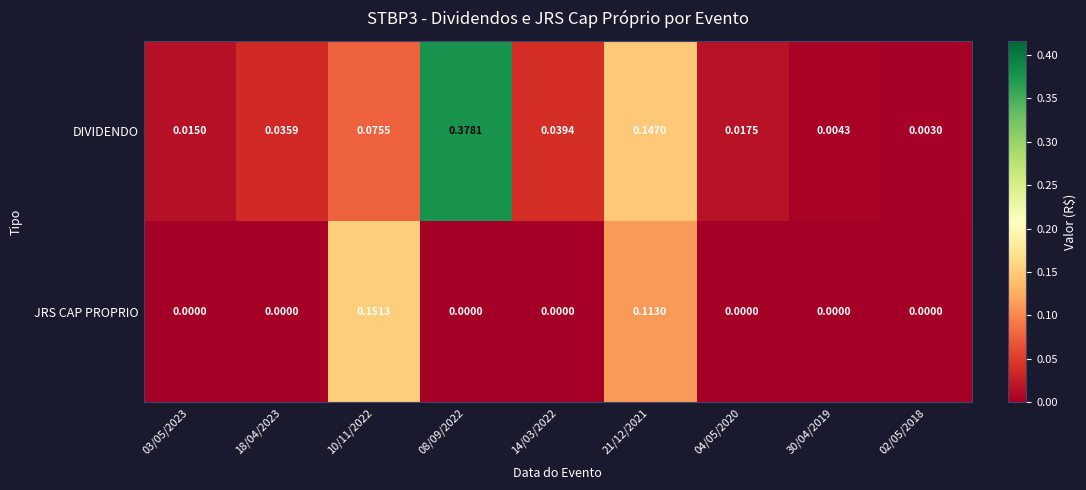

Count the number of data series in this chart.

2